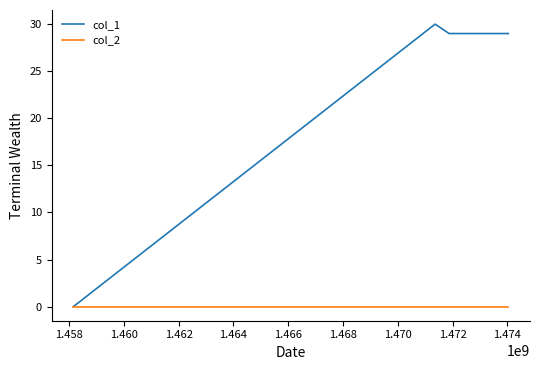

Which series has the widest spread of values?

col_1